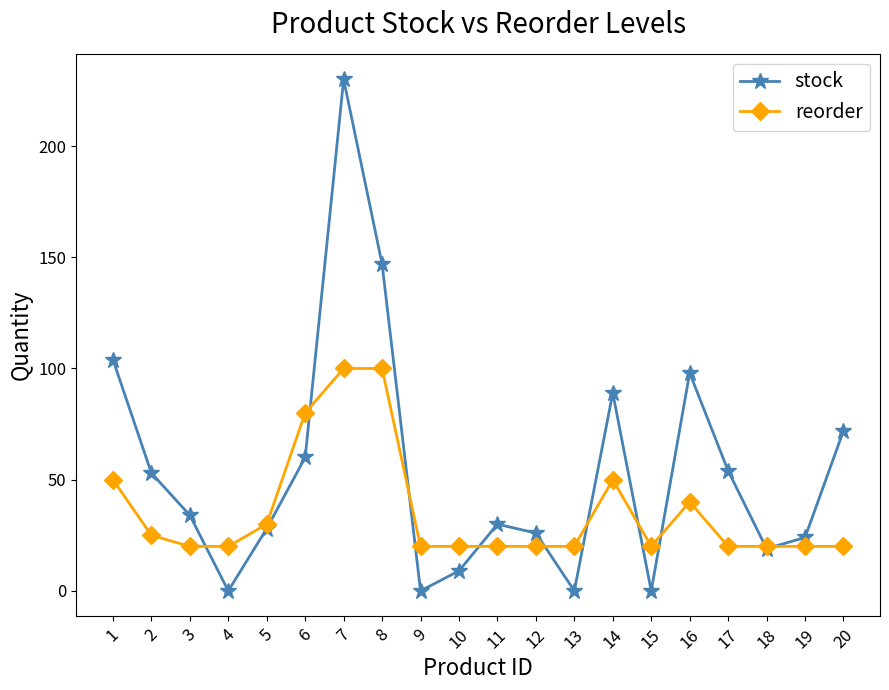

How many interior local valleys does the stock series have?

5